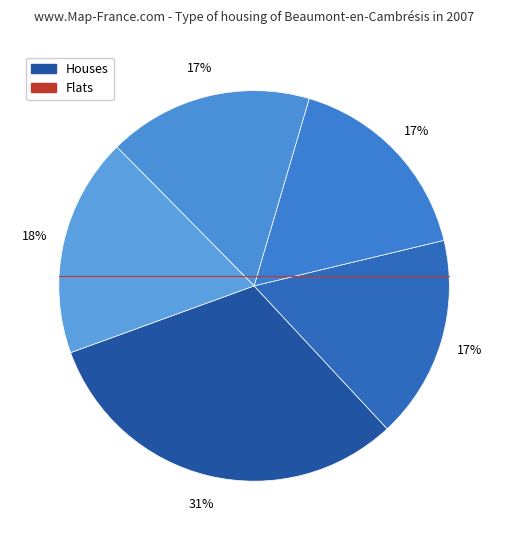

How many segments does this pie chart have?

5